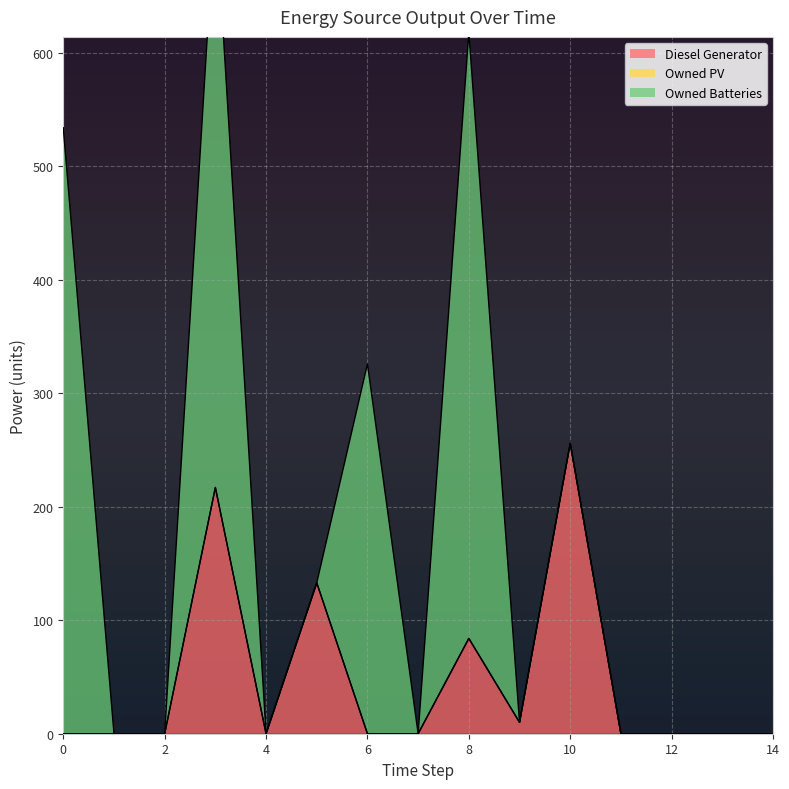

The value of Owned Batteries at 1 is 0. True or false?

True